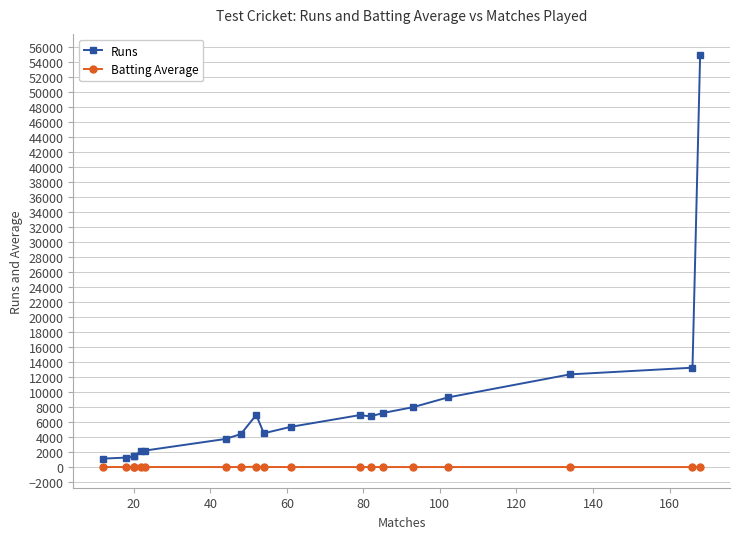

True or false: Batting Average has a value of 82.3 at 12.

False